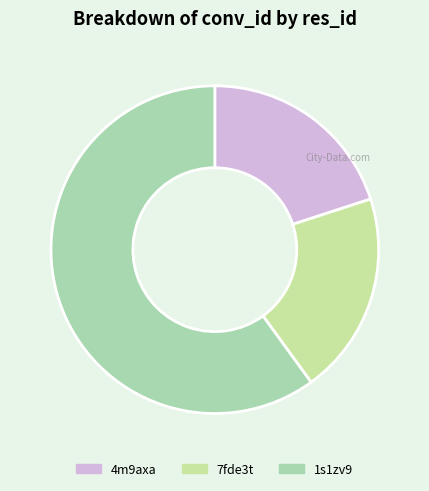

Which category has the smallest portion of the pie?

4m9axa